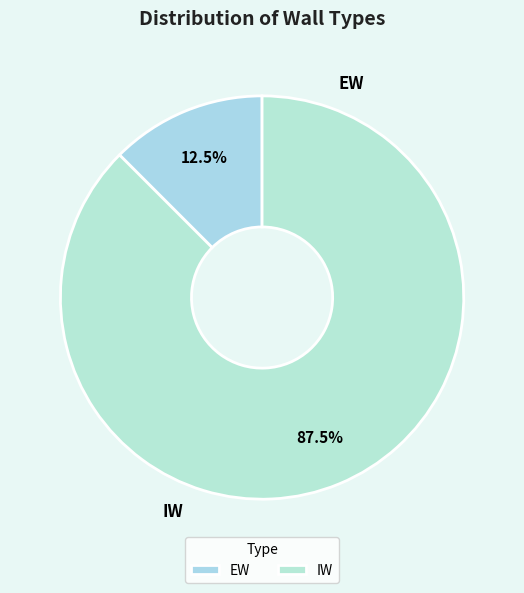

Approximately how many times larger is the value at EW compared to IW?

0.1